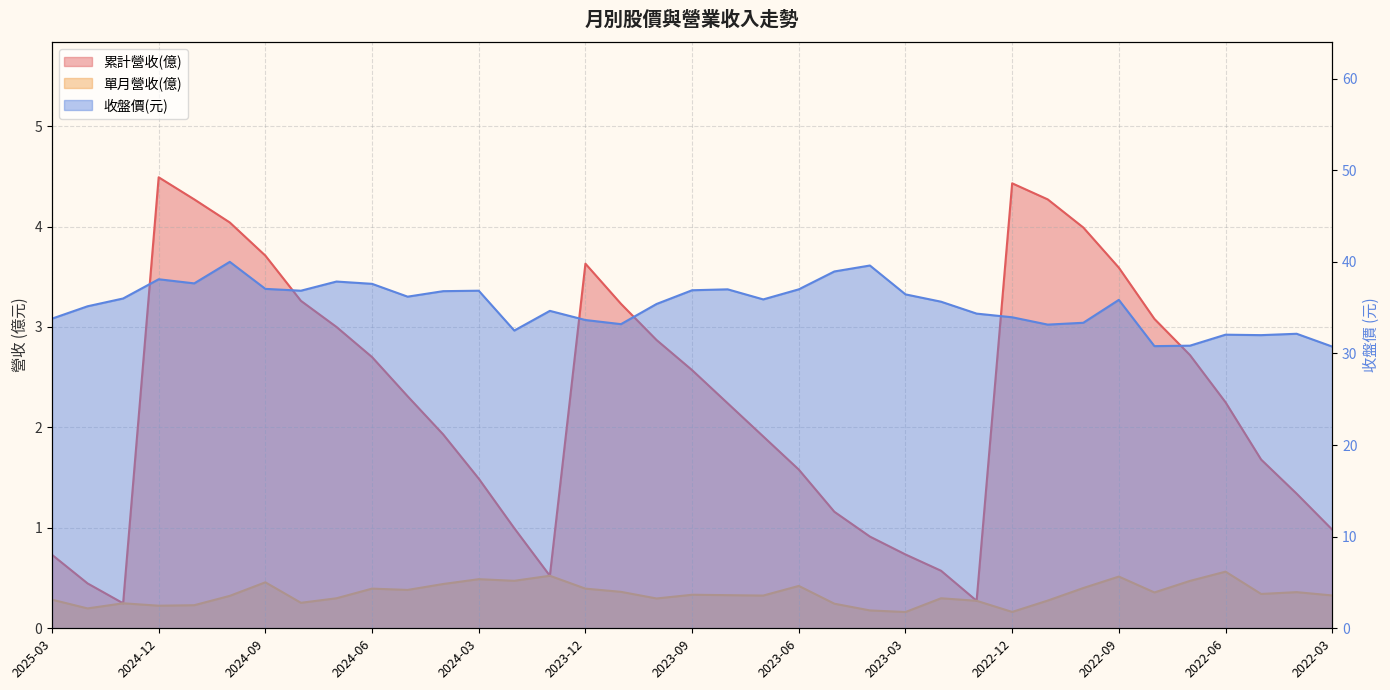

Which series has the largest total across all categories?

收盤價